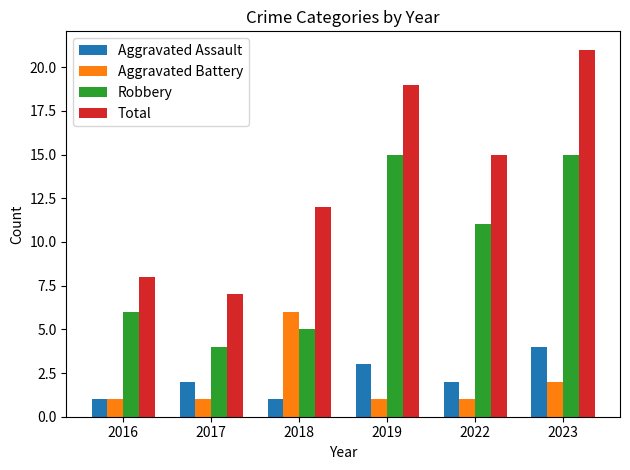

What is the spread (max minus min) of values at 2022?

14